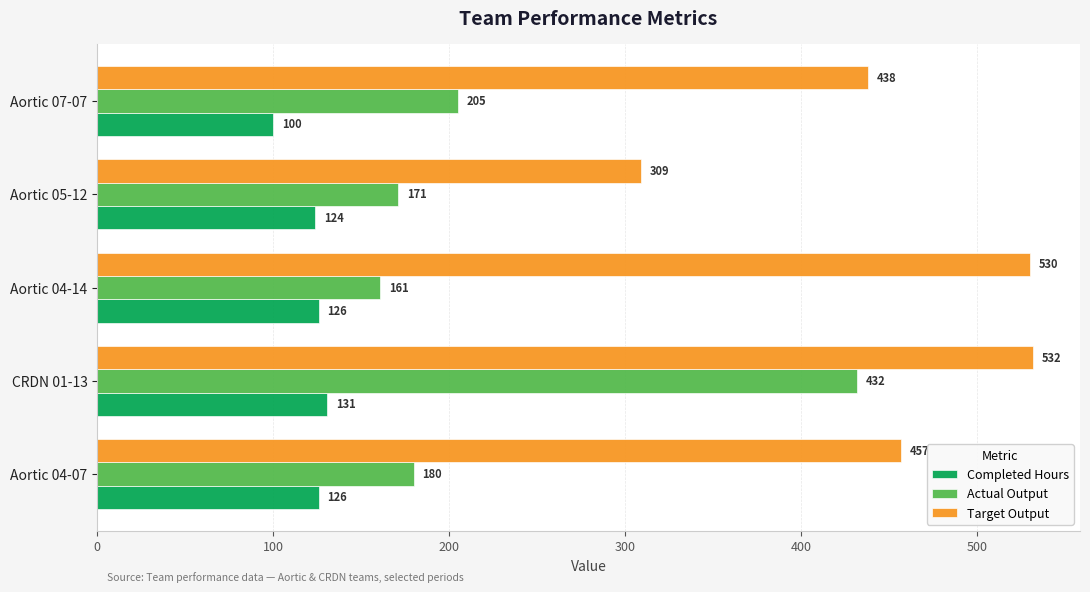

True or false: Completed Hours has a value of 100.0 at Aortic 07-07.

True